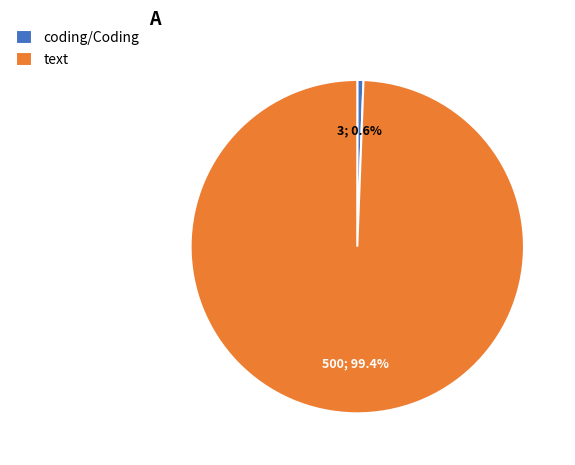

To the nearest percent, what percentage of the pie is coding/Coding?

1%